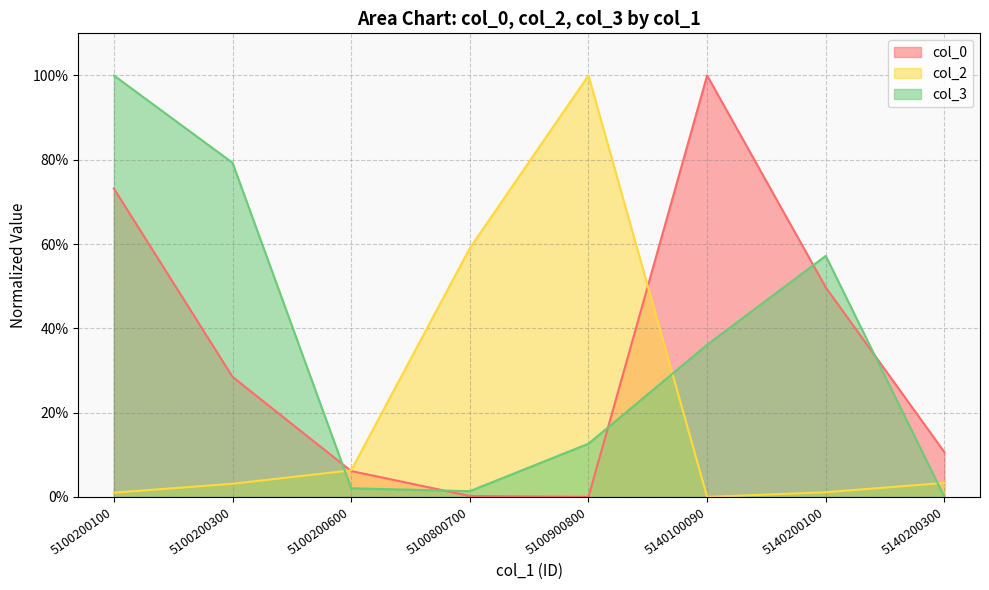

The value of col_3 at 5140100090 is 0.4. True or false?

True